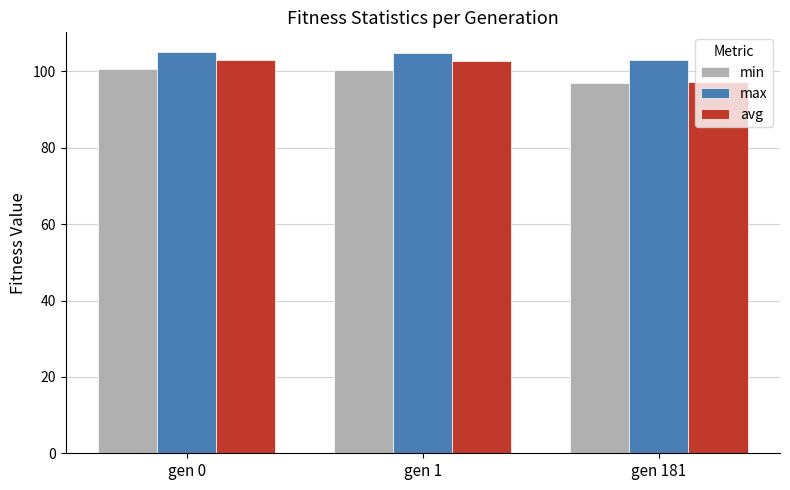

How many values in the min series are below 100?

1